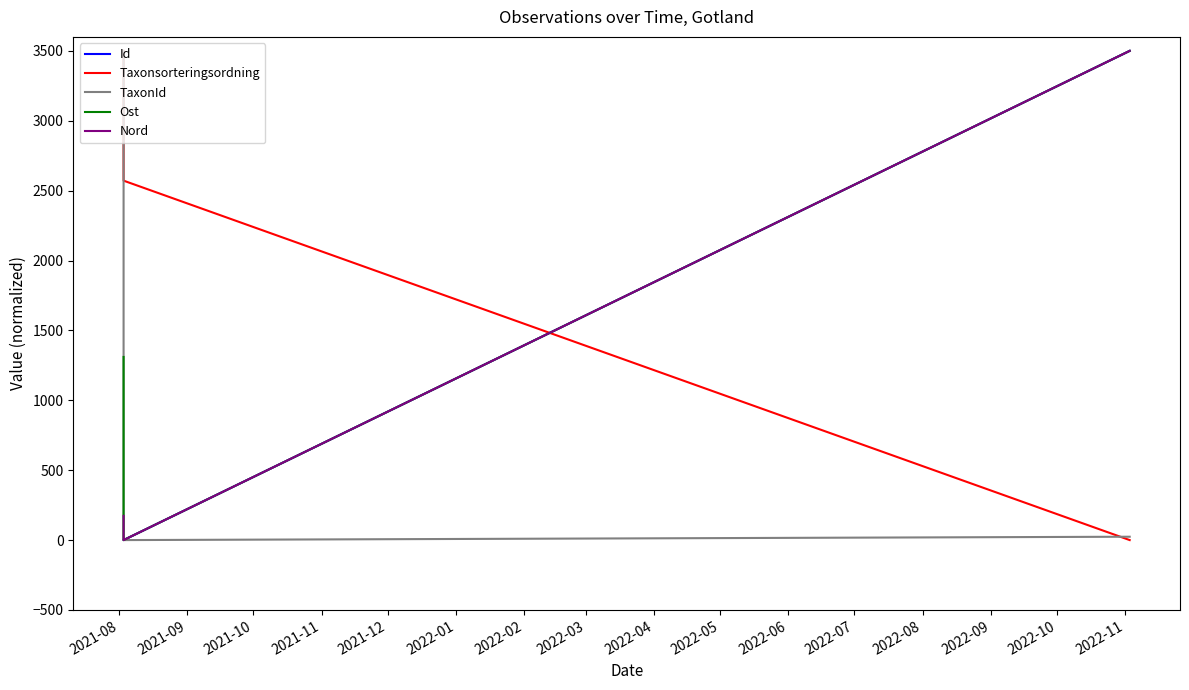

Which has a higher value, 2021-09 or 2021-10?

2021-10